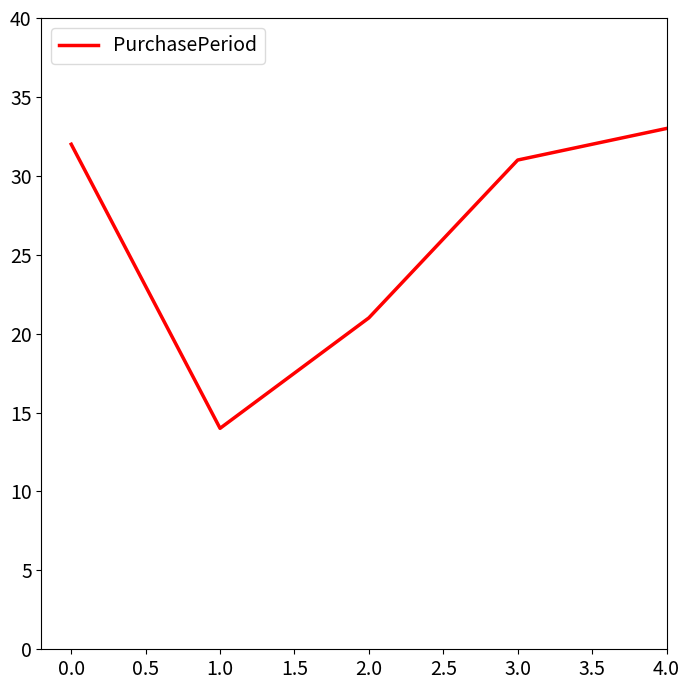

Rank the categories by value from highest to lowest.

4.0, 0.0, 3.0, 2.0, 1.0